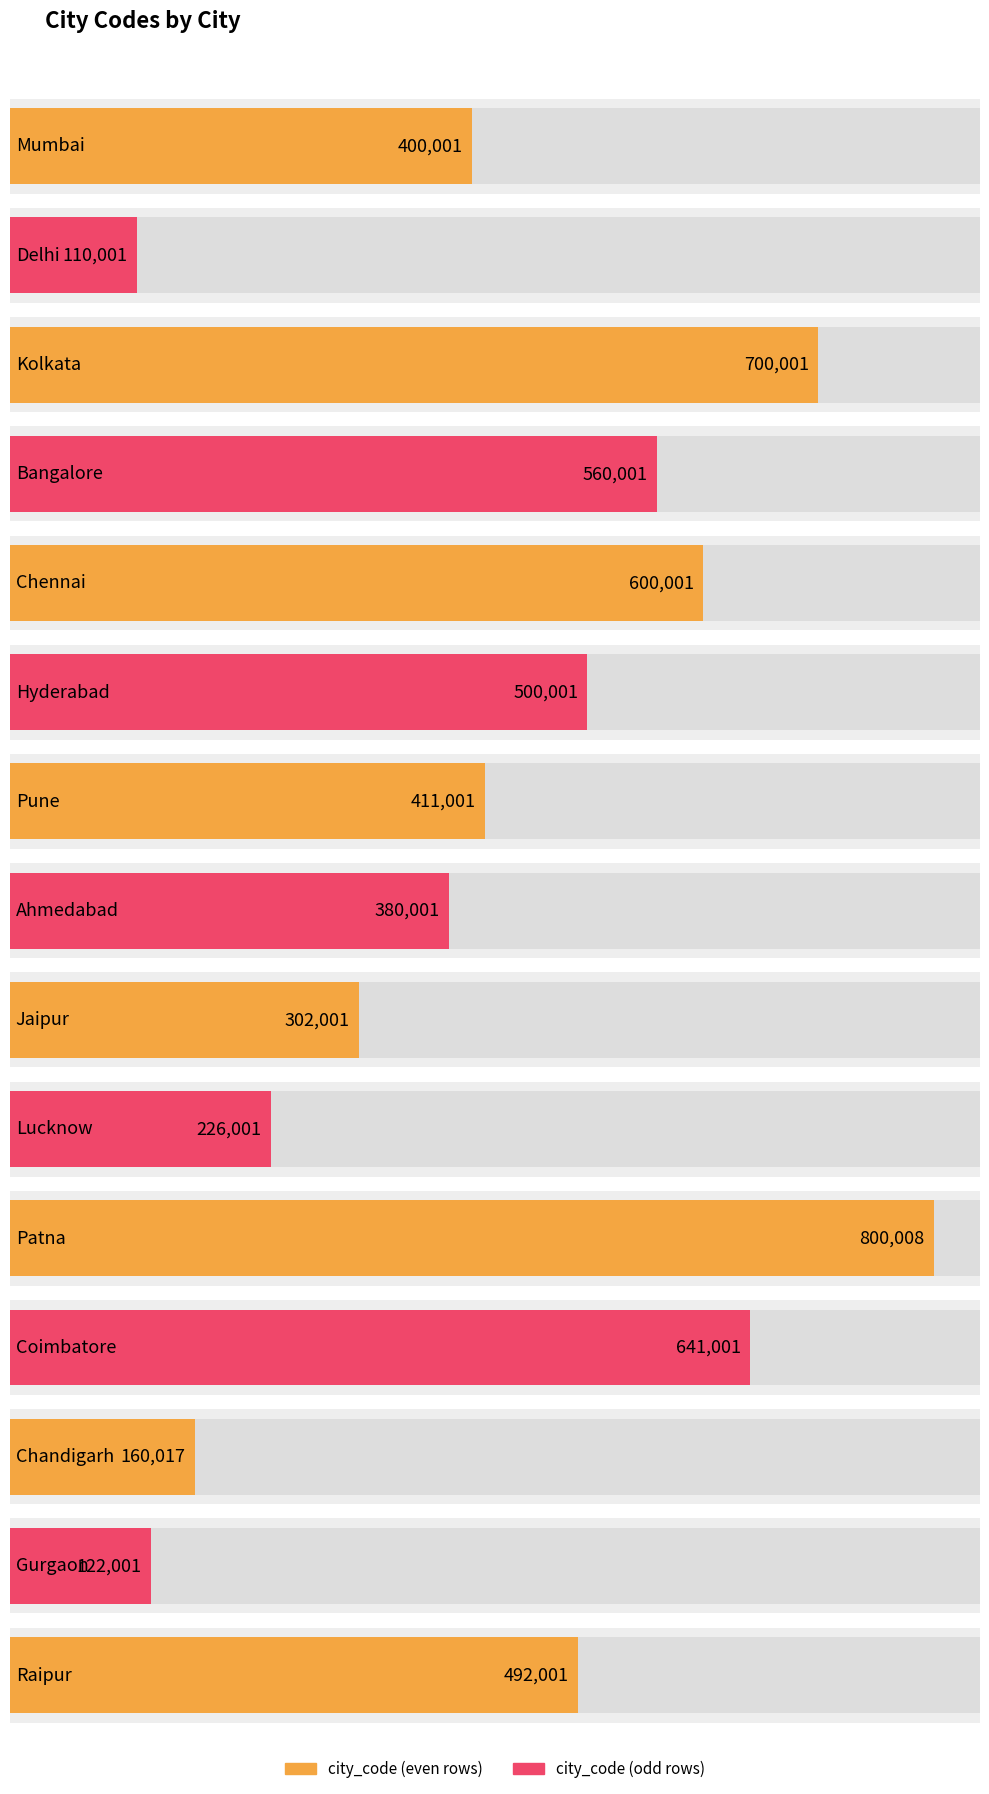

Which label corresponds to the largest value in the chart?

Patna